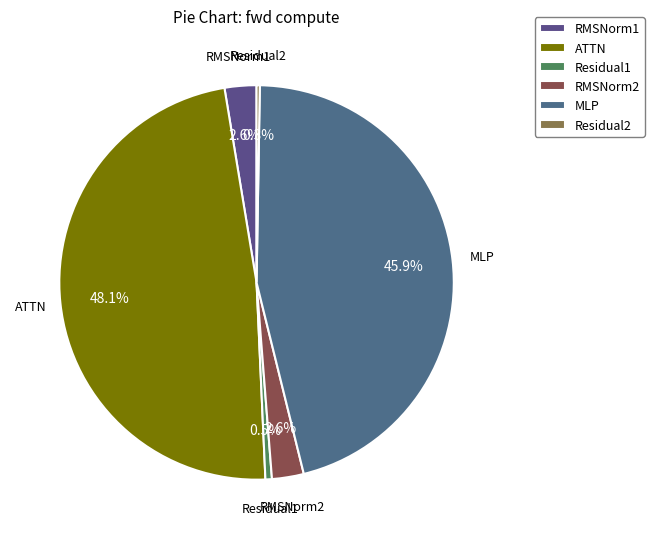

What percentage is the MLP slice, to the nearest percent?

46%